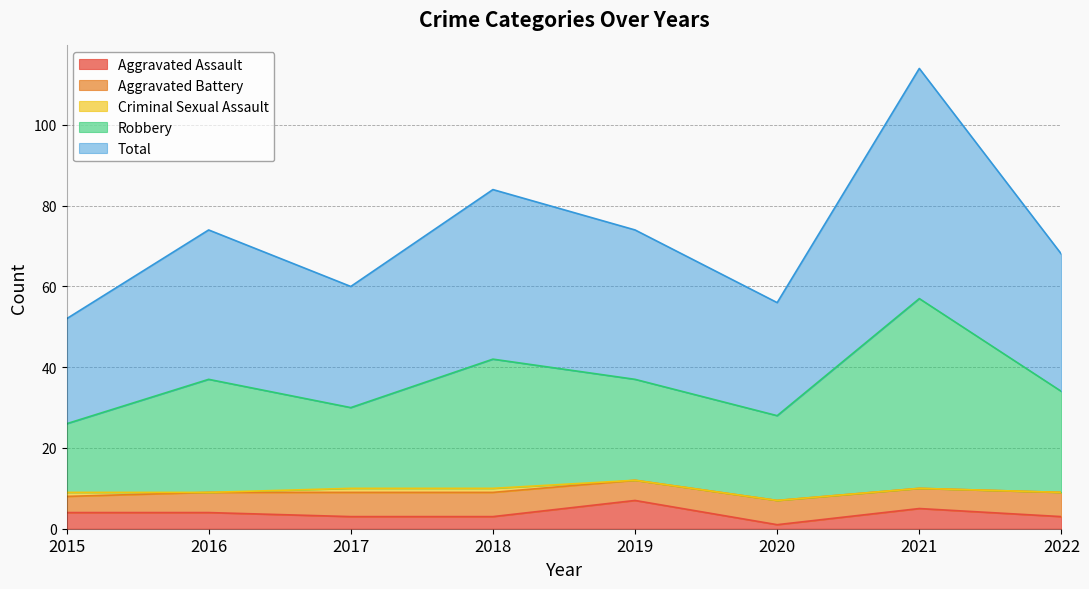

True or false: Total and Robbery intersect in this chart.

False